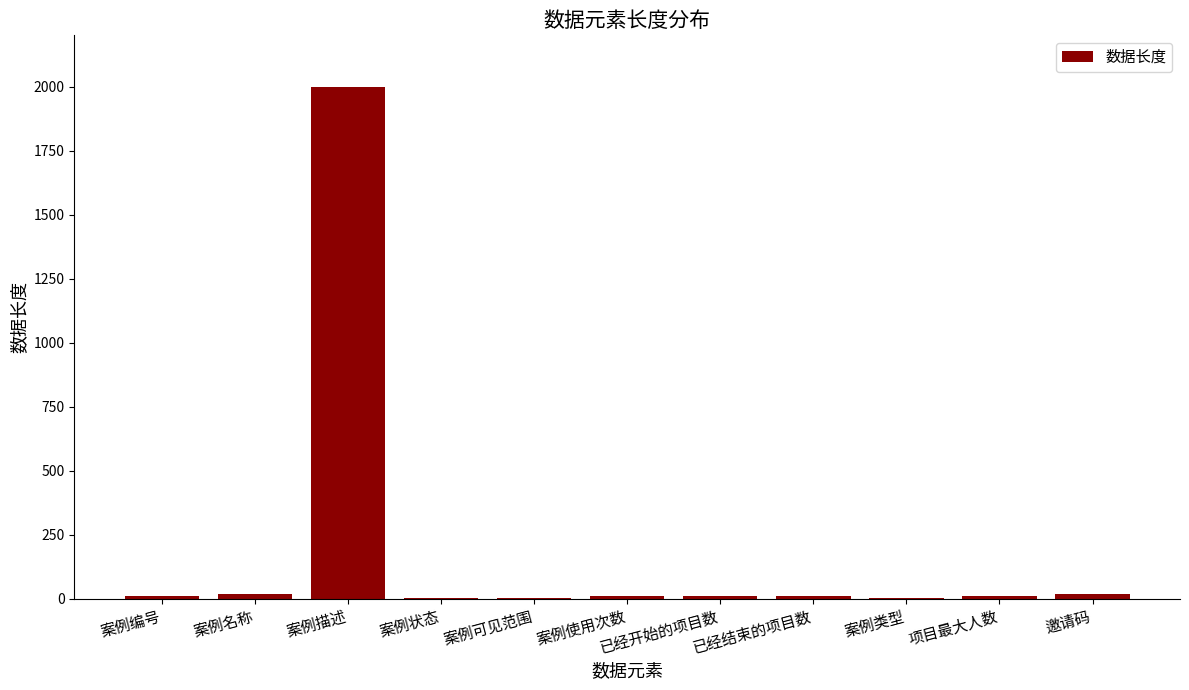

Which label corresponds to the largest value in the chart?

案例描述